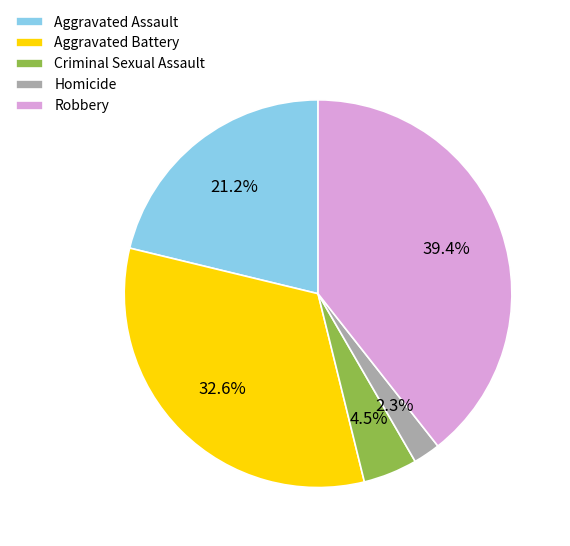

To the nearest percent, what portion does Aggravated Assault represent?

21%